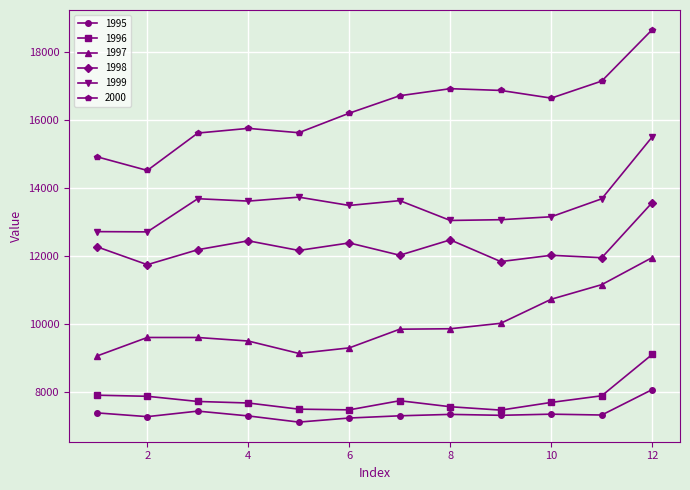

Which series has the largest range (max minus min)?

2000